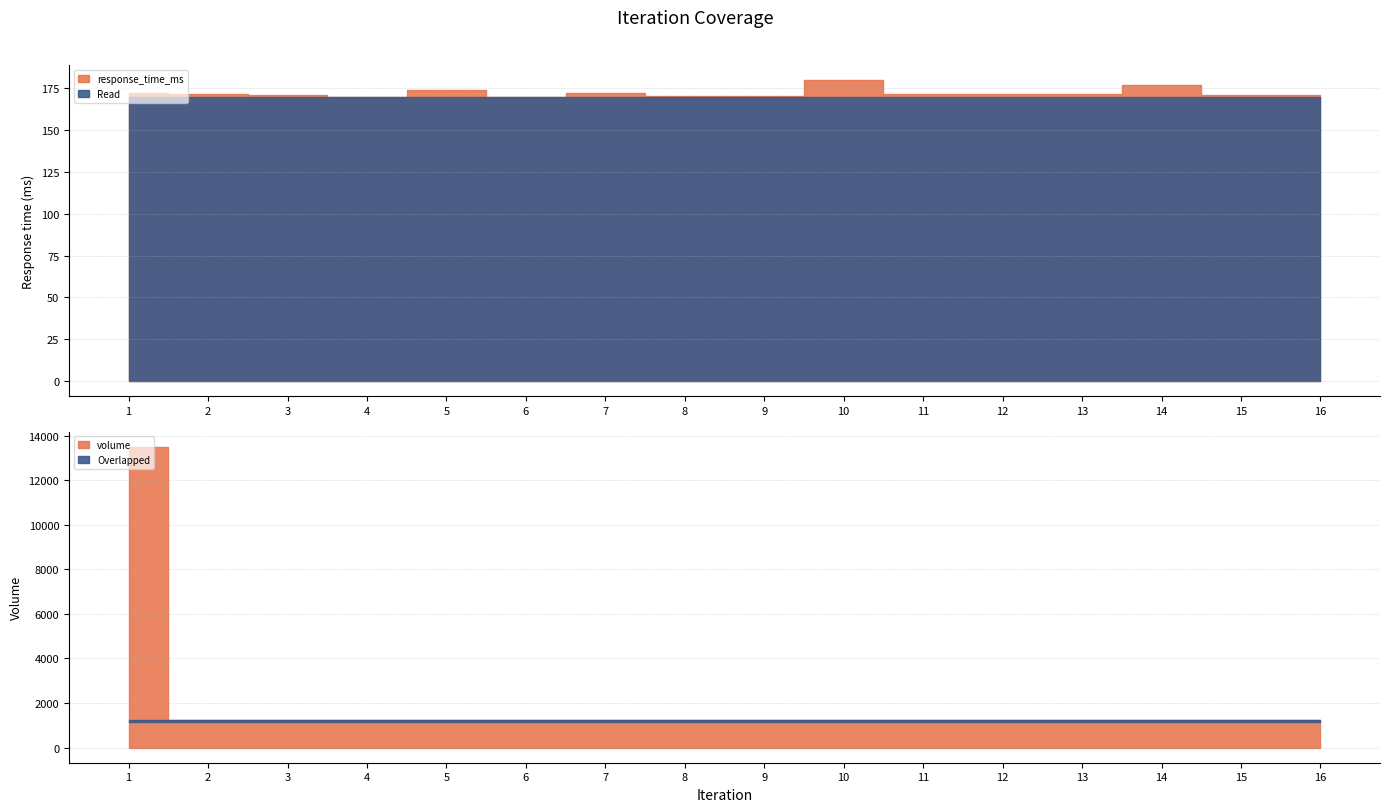

Which series has the largest total across all categories?

volume